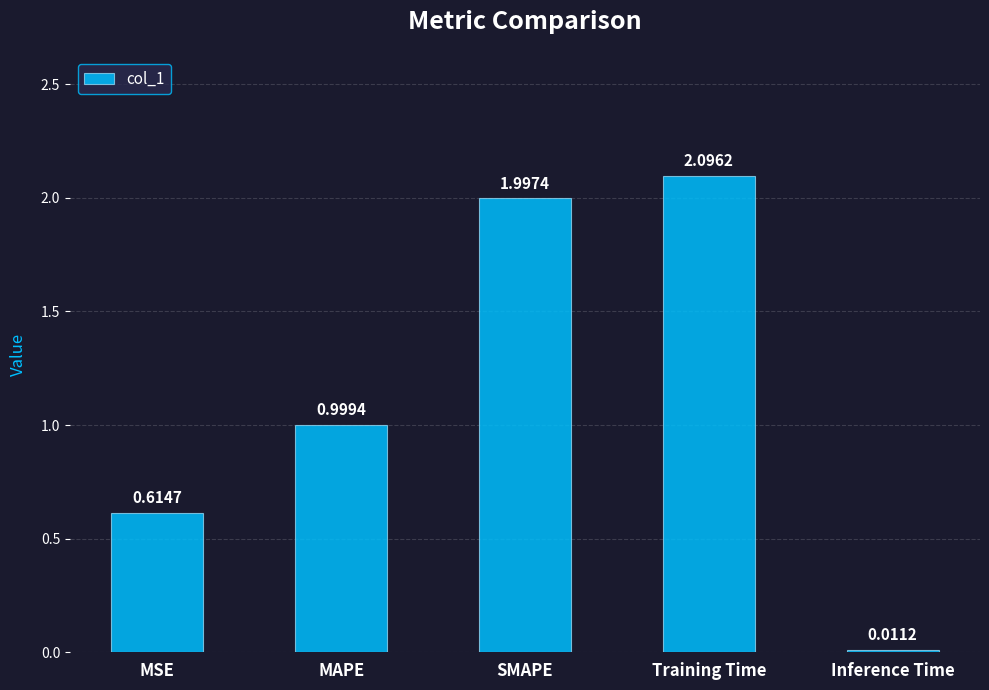

Are the bars grouped side by side (vs. stacked)?

No